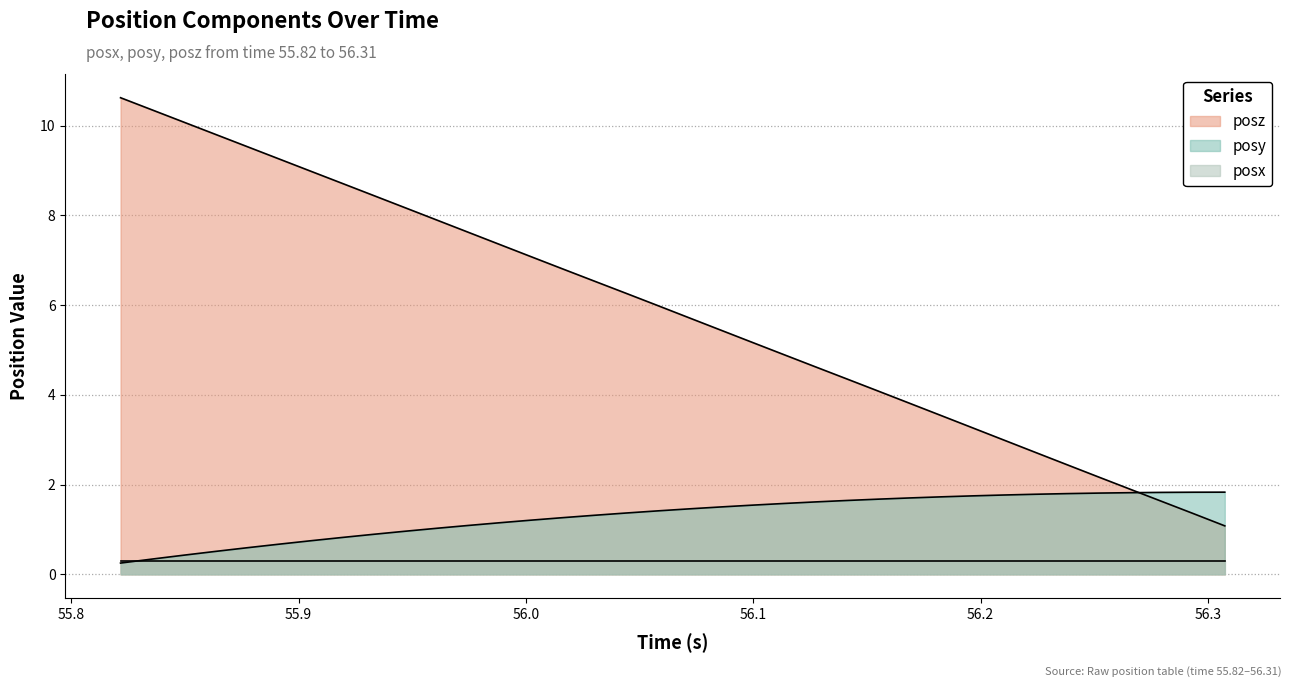

Does the chart display data point markers on the line(s)?

No